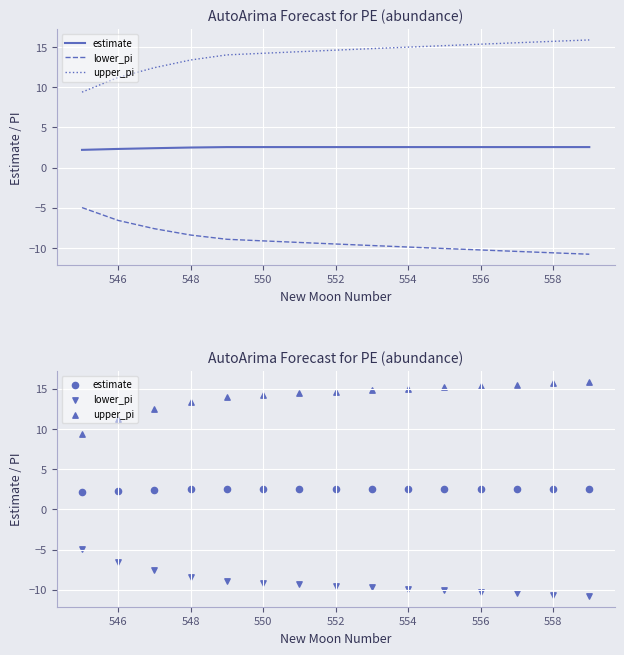

Which series reaches the minimum Y coordinate?

lower_pi